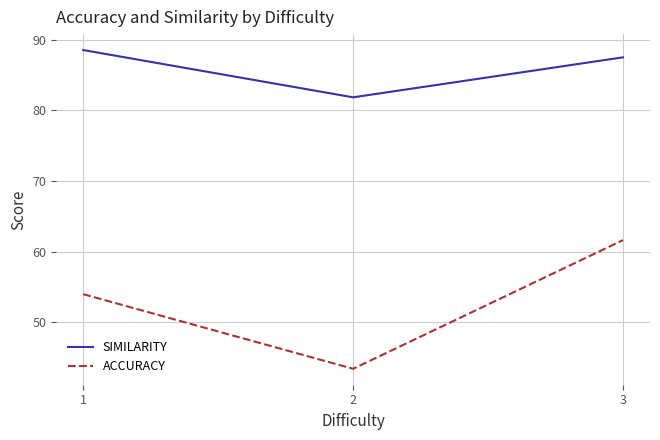

What is the sum of the SIMILARITY values at 1 and 2?

170.4